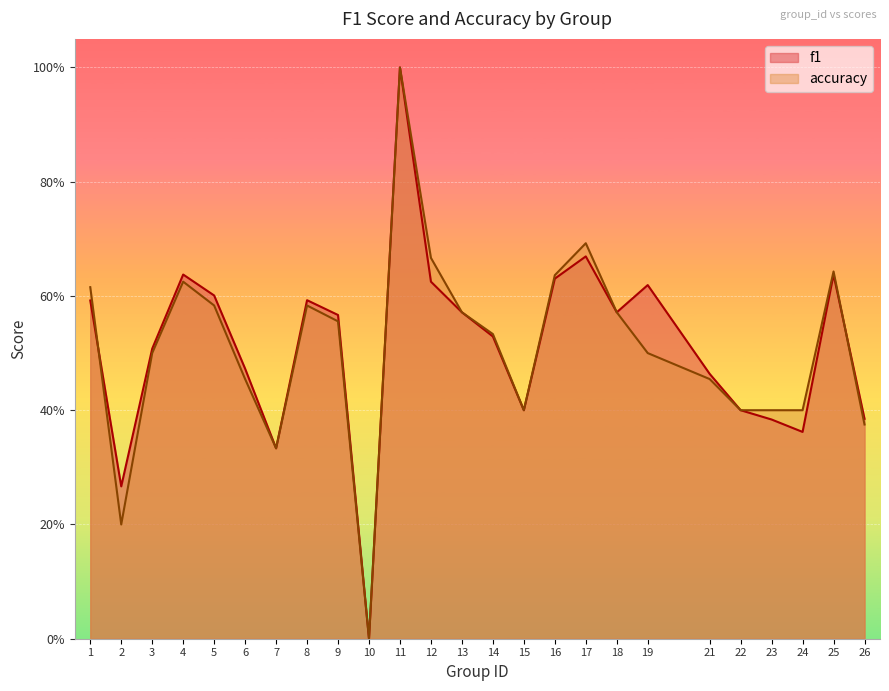

What is the average value of the accuracy series?

0.5